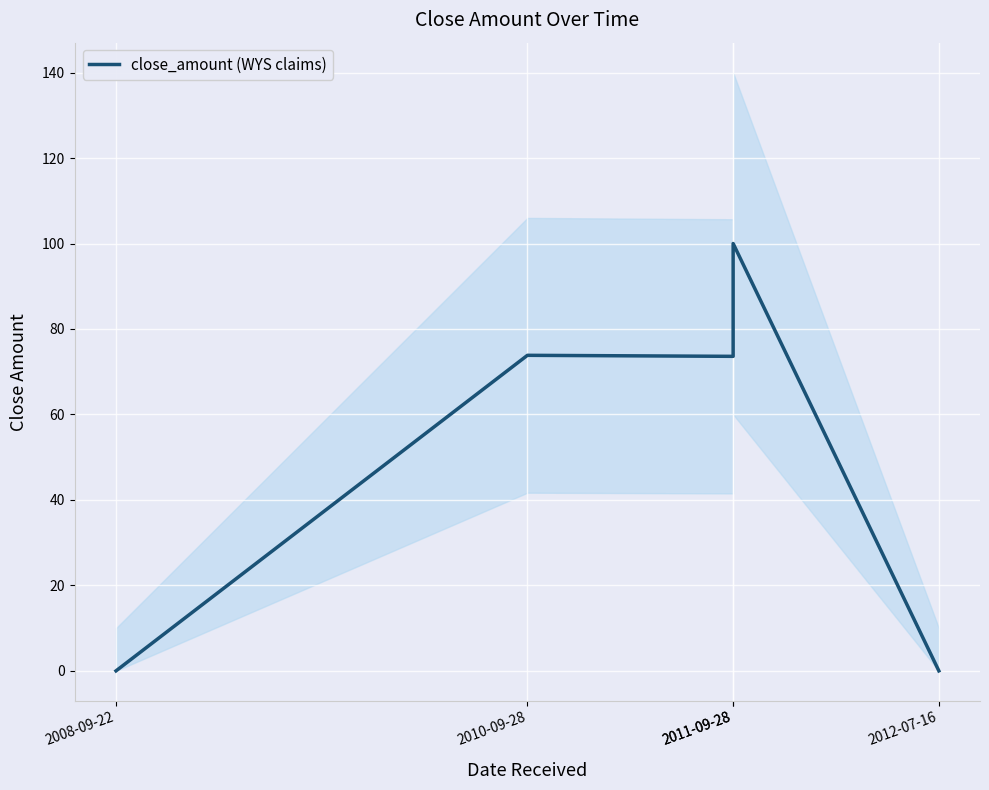

At which category does the chart reach its minimum across all series?

2008-09-22